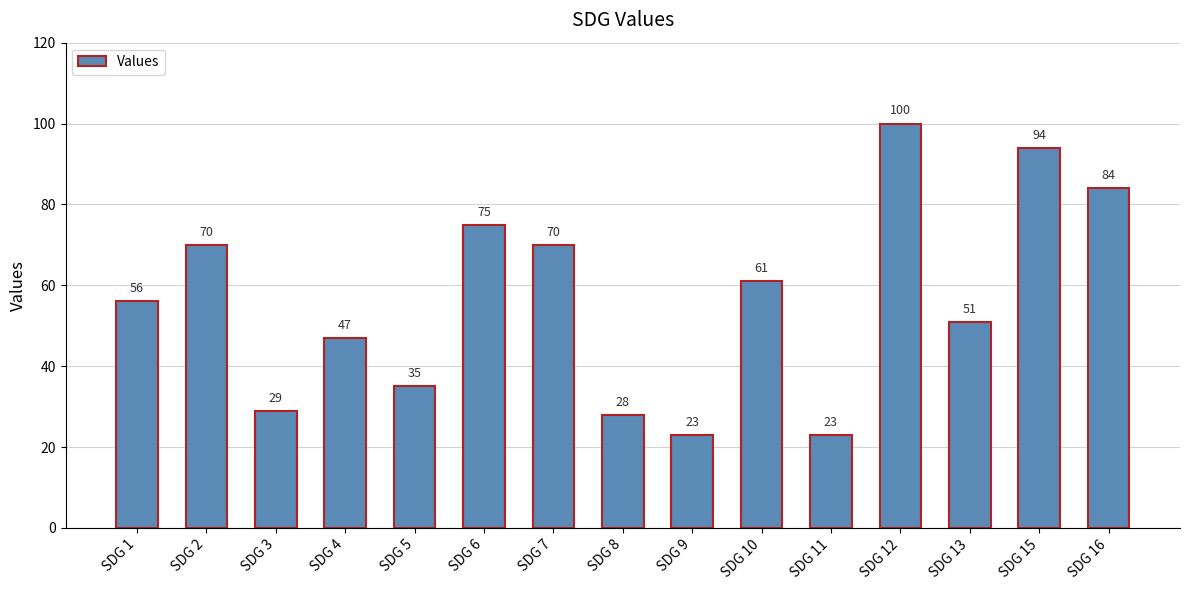

How many distinct data groups are displayed?

1